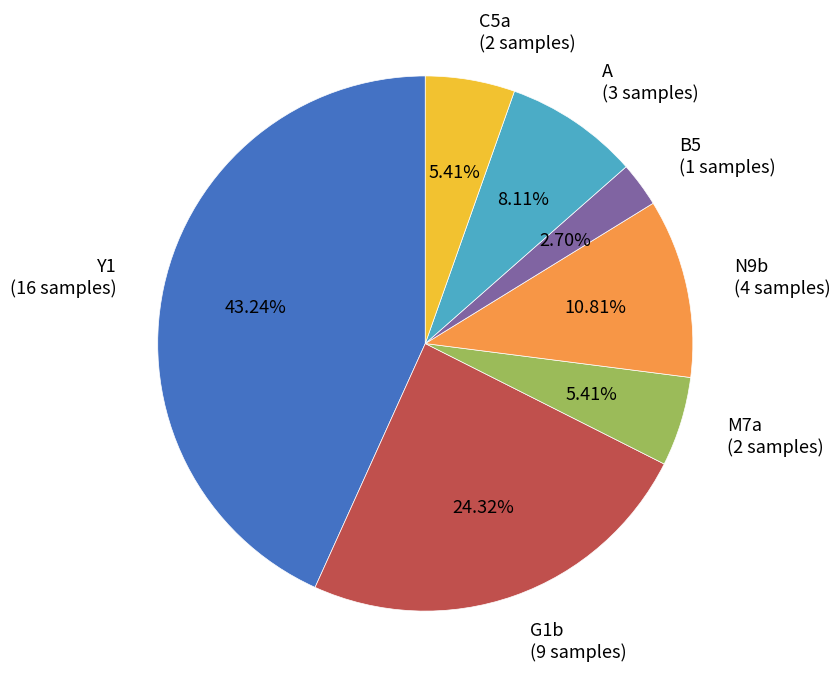

Does any single category account for the majority?

No